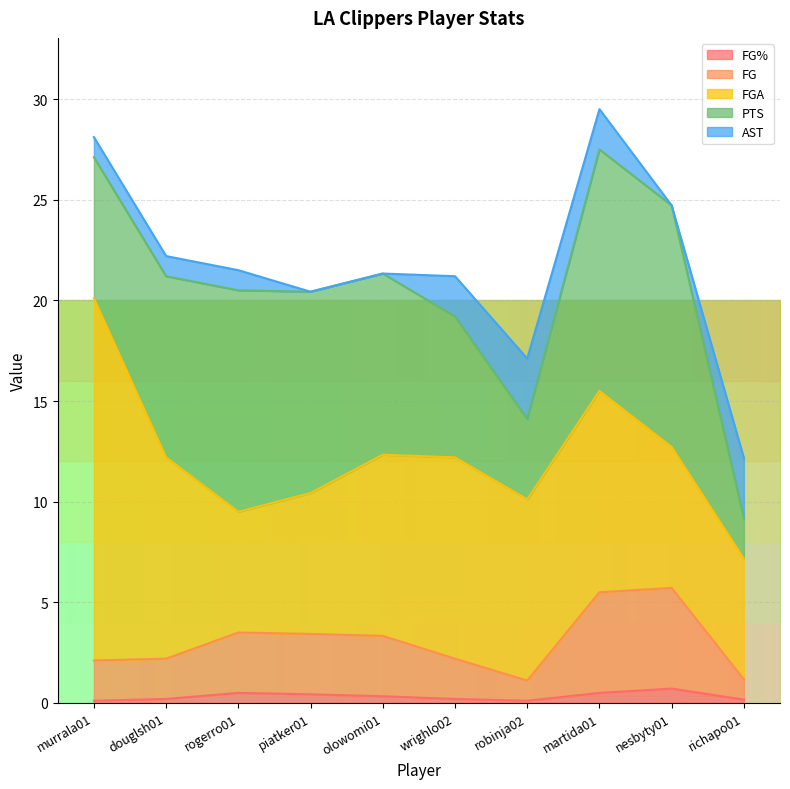

Which has a higher value, richapo01 or martida01?

martida01